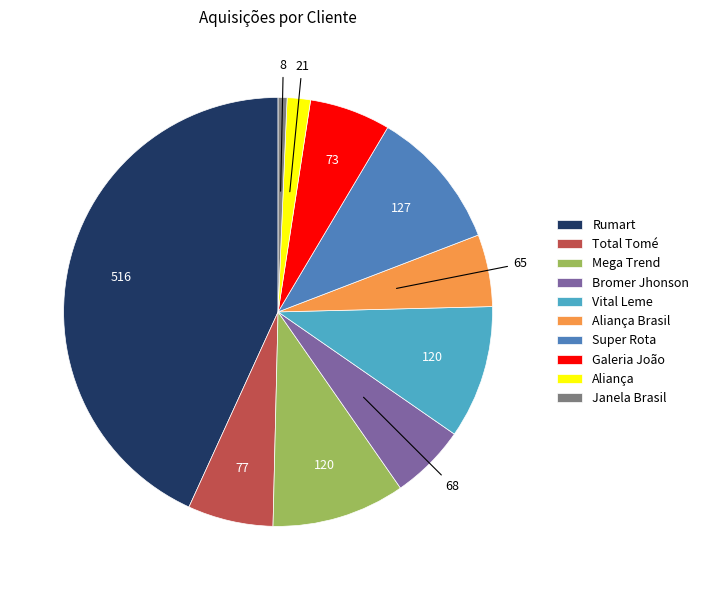

Is it true that Rumart is 43% of the pie?

True